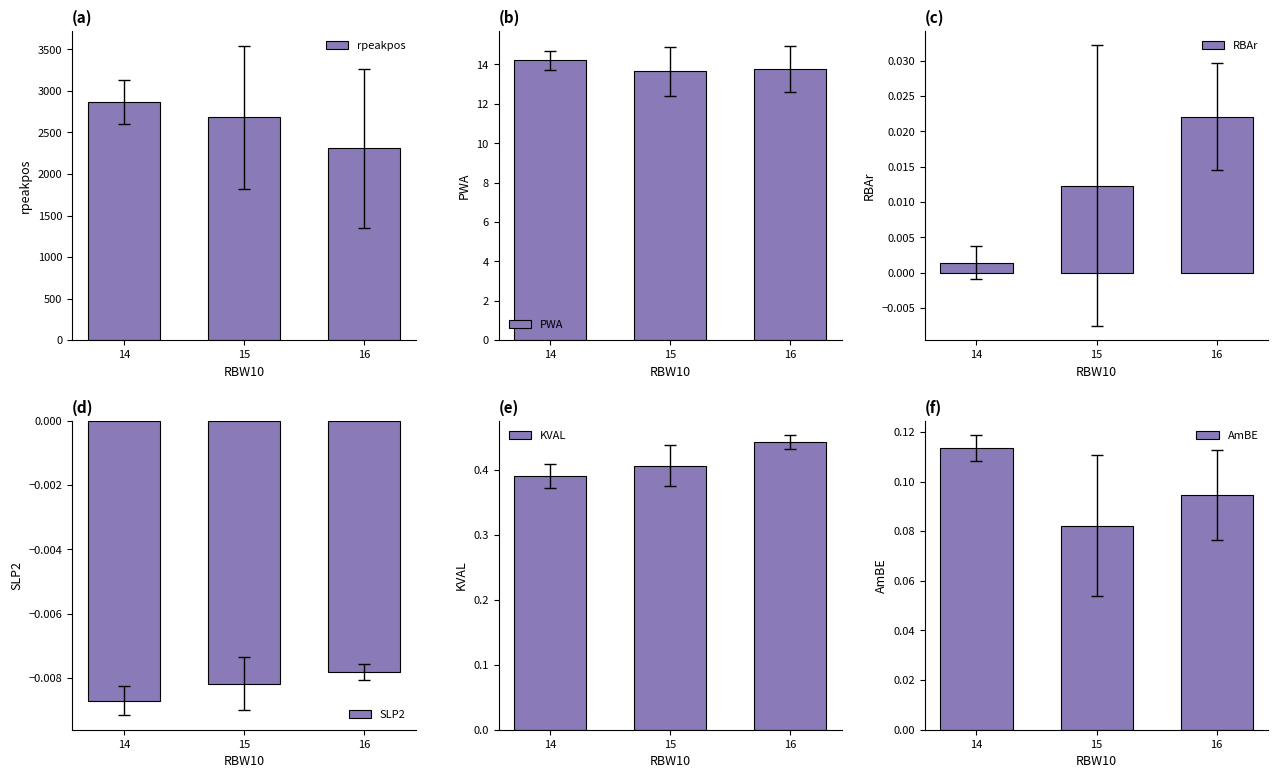

How many groups of bars are there?

3